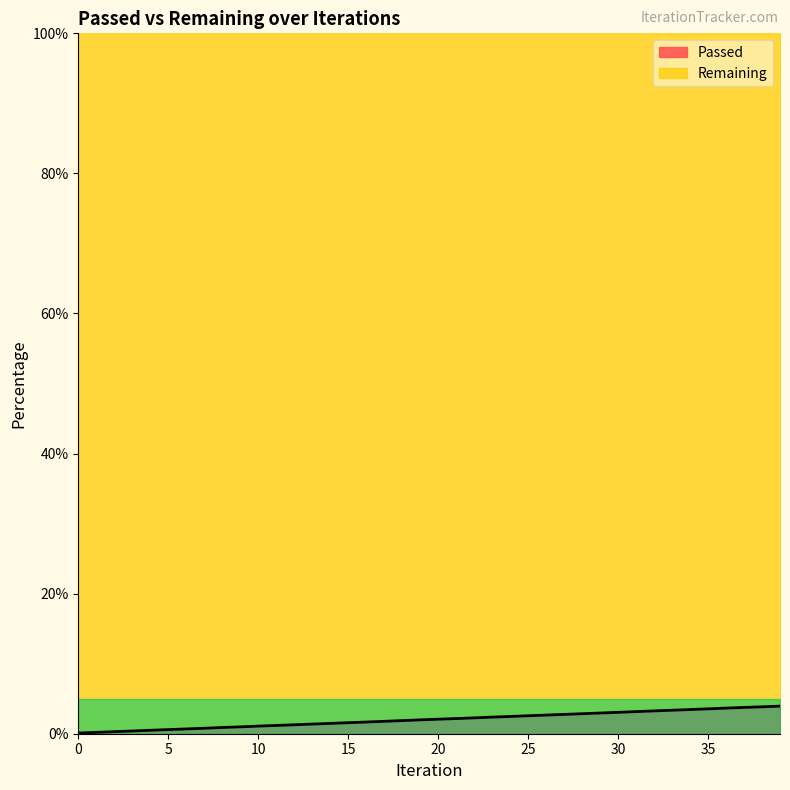

List the labels in order of value, smallest first.

0, 1, 2, 3, 4, 5, 6, 7, 8, 9, 10, 11, 12, 13, 14, 15, 16, 17, 18, 19, 20, 21, 22, 23, 24, 25, 26, 27, 28, 29, 30, 31, 32, 33, 34, 35, 36, 37, 38, 39